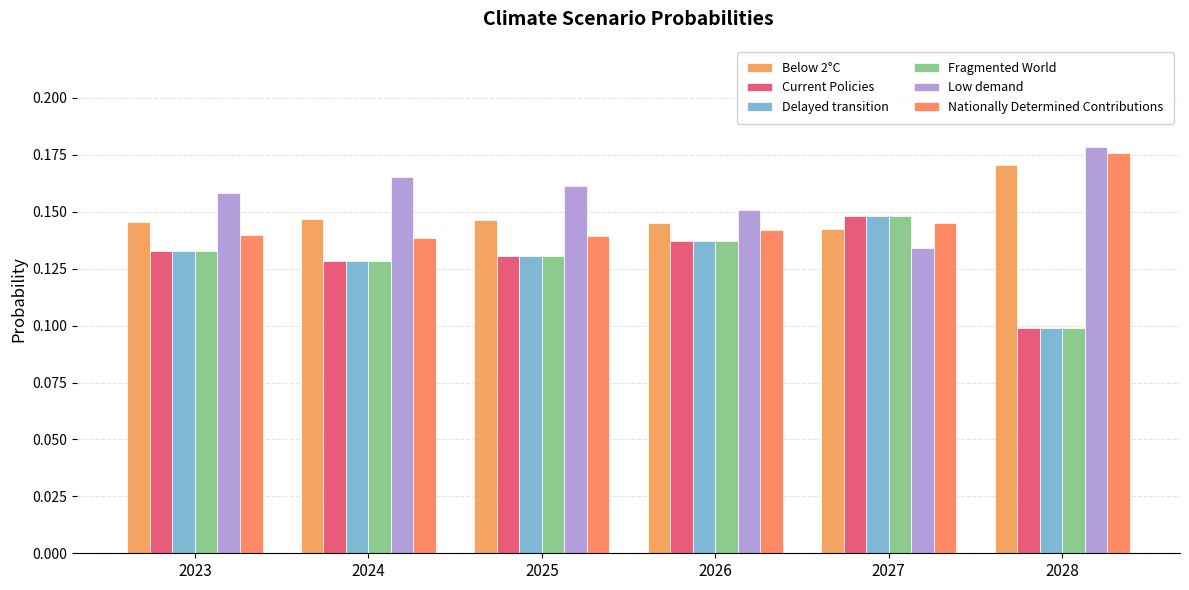

How many groups of bars are there?

6